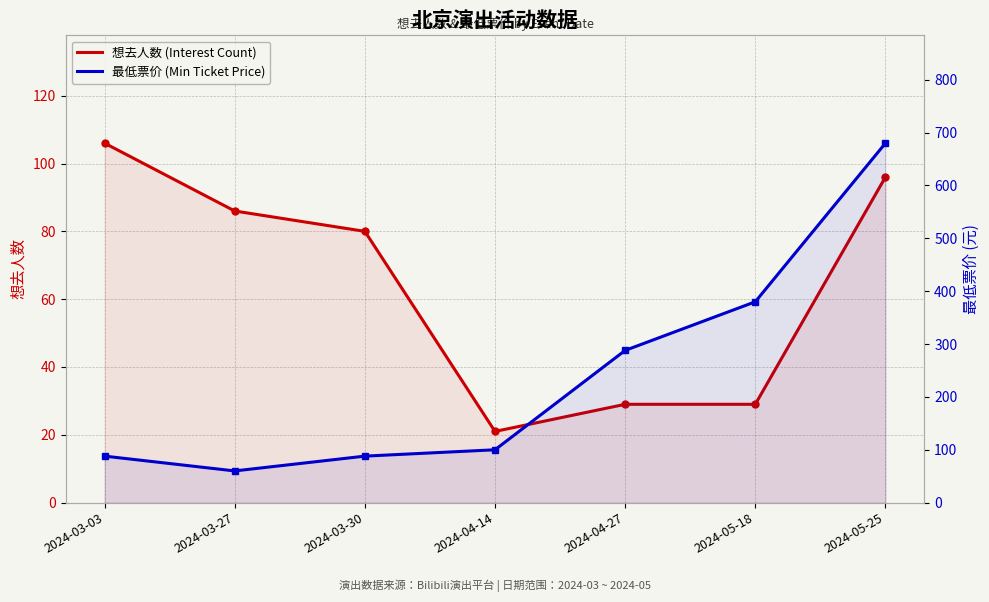

The 想去人数 (Interest Count) series shows 45 at 2024-04-27. True or false?

False